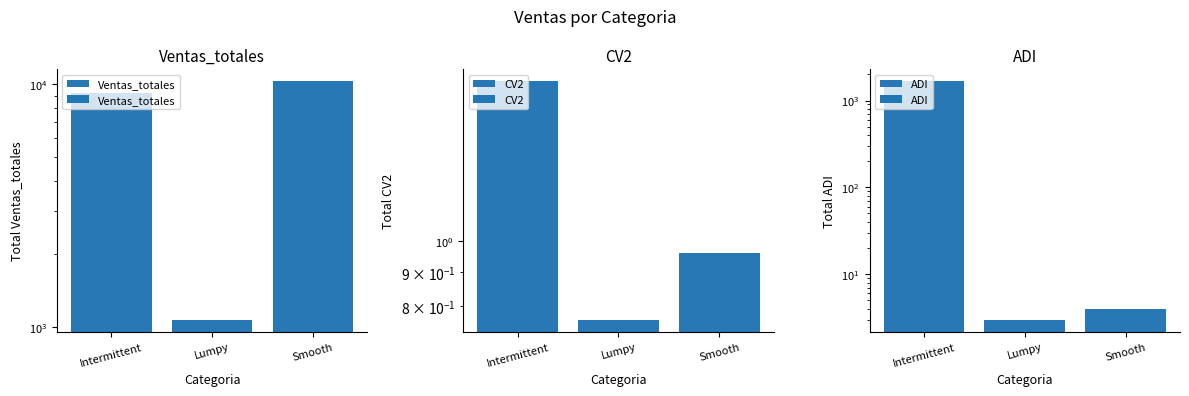

What is the sum of the CV2 values at Lumpy and Intermittent?

2.5